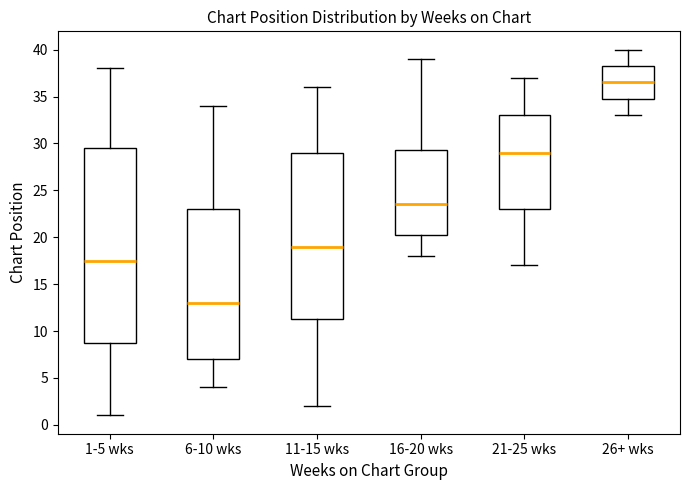

Which box's median line is the lowest?

6-10 wks